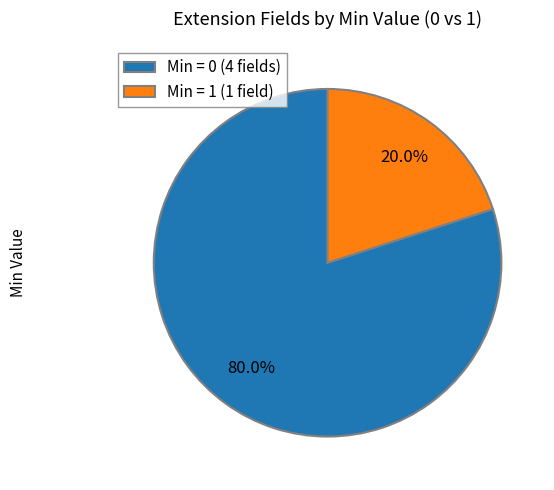

Between Min = 1 (1 field) and Min = 0 (4 fields), which is larger?

Min = 0 (4 fields)